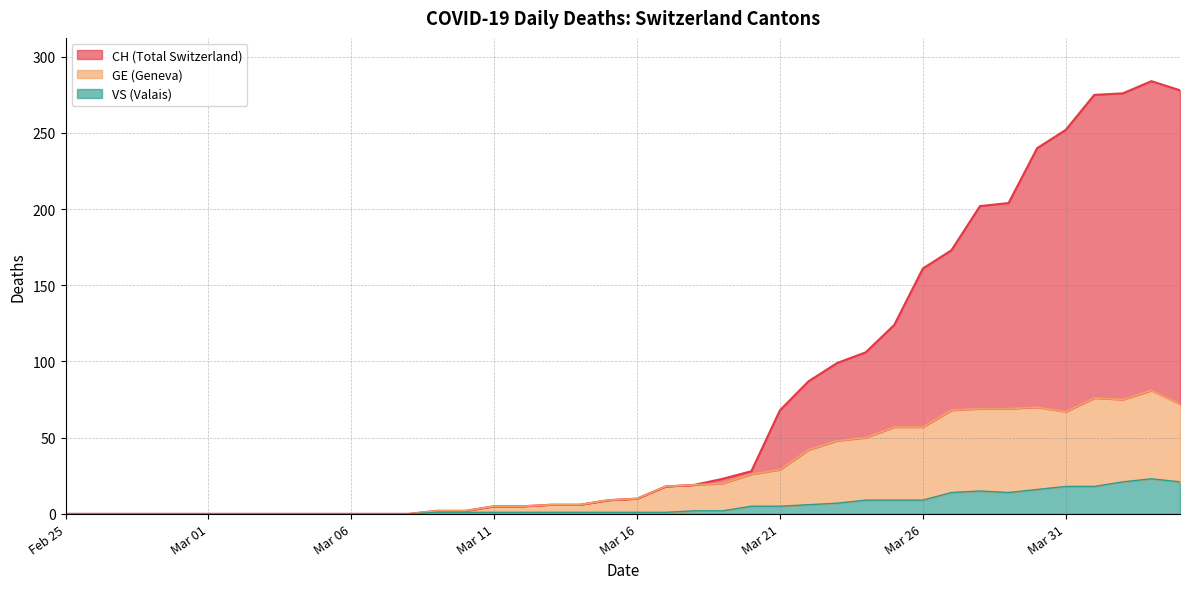

Rank the series by their maximum value, from highest to lowest.

CH, GE, VS